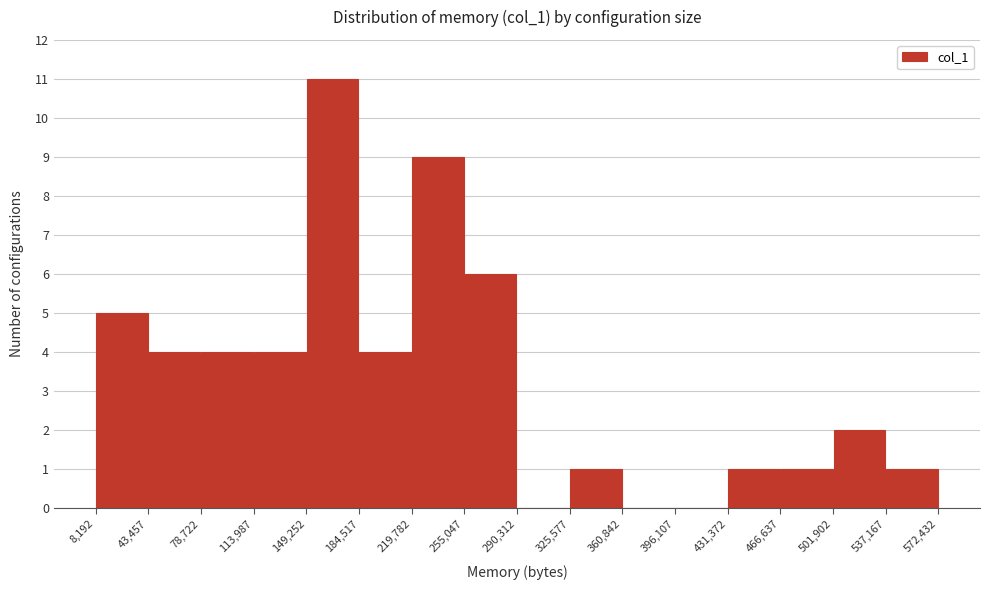

Reading left to right, list every bar in this chart as the range it spans on the x-axis followed by its height. The values are not printed on the chart, so give them approximately, as read against the axis.

8,192 to 43,457: 5
43,457 to 78,722: 4
78,722 to 113,987: 4
113,987 to 149,252: 4
149,252 to 184,517: 11
184,517 to 219,782: 4
219,782 to 255,047: 9
255,047 to 290,312: 6
290,312 to 325,577: 0
325,577 to 360,842: 1
360,842 to 396,107: 0
396,107 to 431,372: 0
431,372 to 466,637: 1
466,637 to 501,902: 1
501,902 to 537,167: 2
537,167 to 572,432: 1